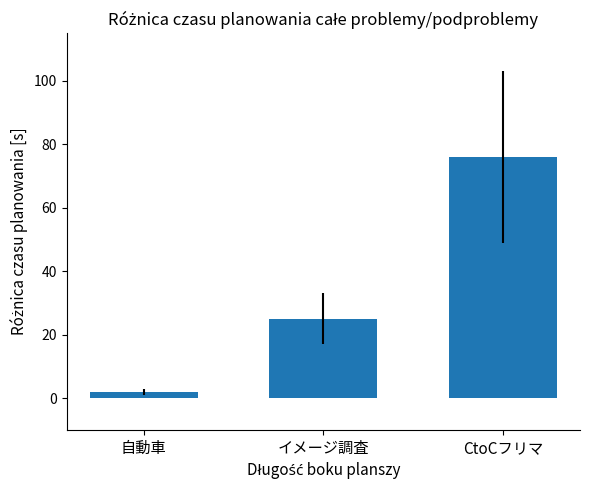

How many values are between 2 and 76?

3